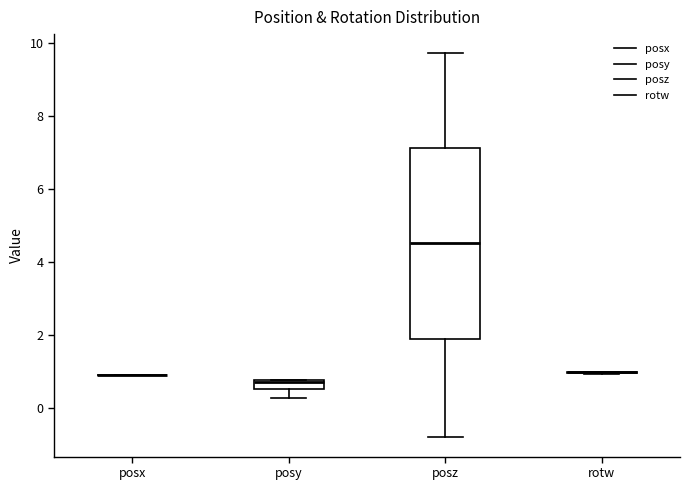

Where is the upper edge of the box for posy on the y-axis? The values are not printed on the chart, so give them approximately, as read against the axis.

0.8